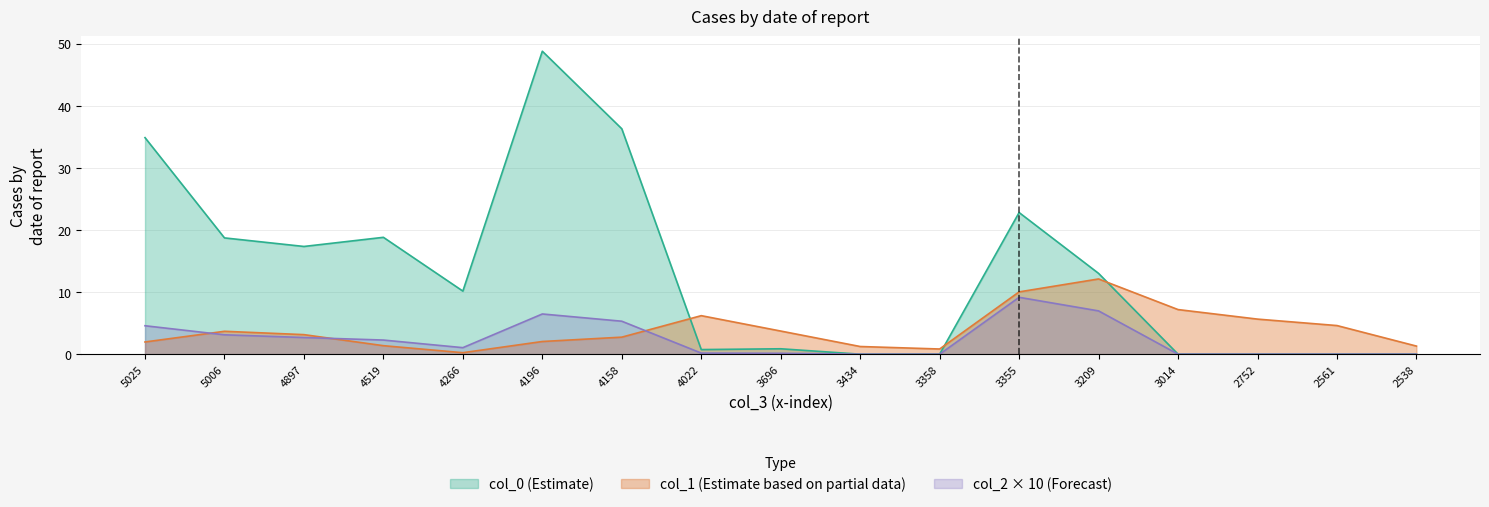

The col_1 (Estimate based on partial data) series shows 7.2 at 3014. True or false?

True